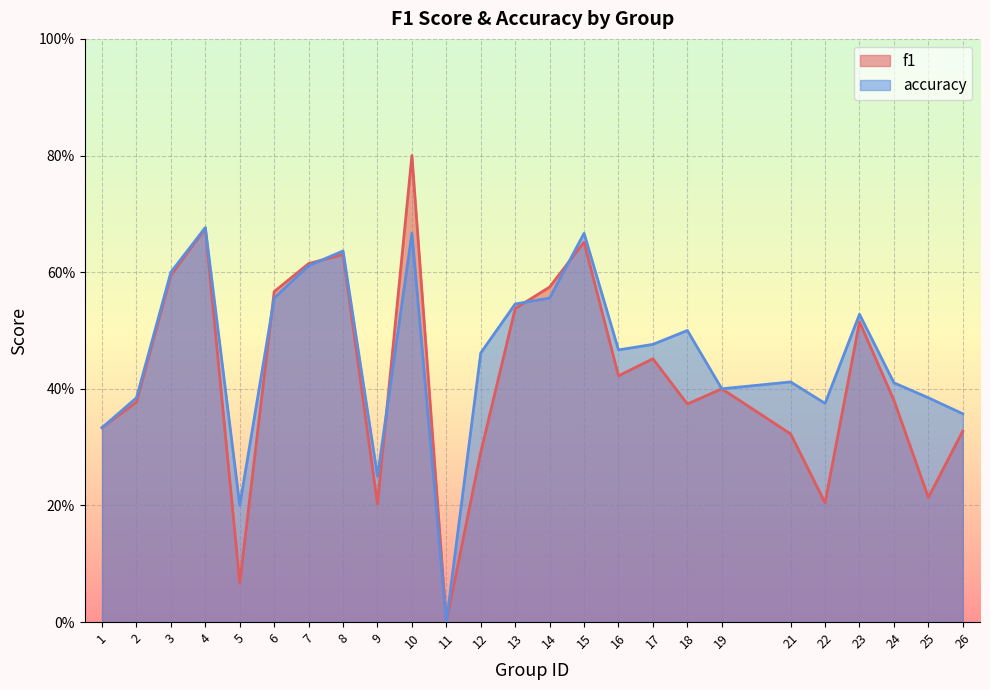

In f1, how many points are lower than both neighbors (excluding endpoints)?

7